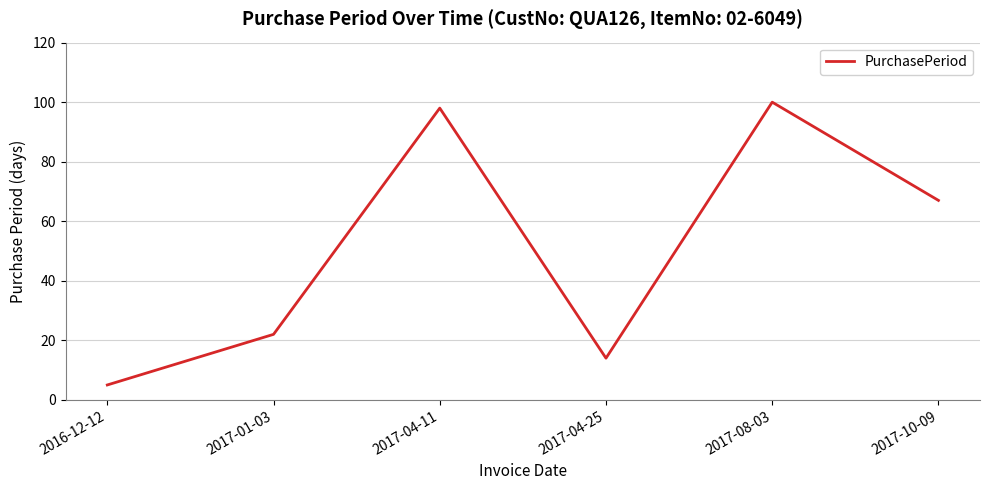

How many series are shown in this chart?

1